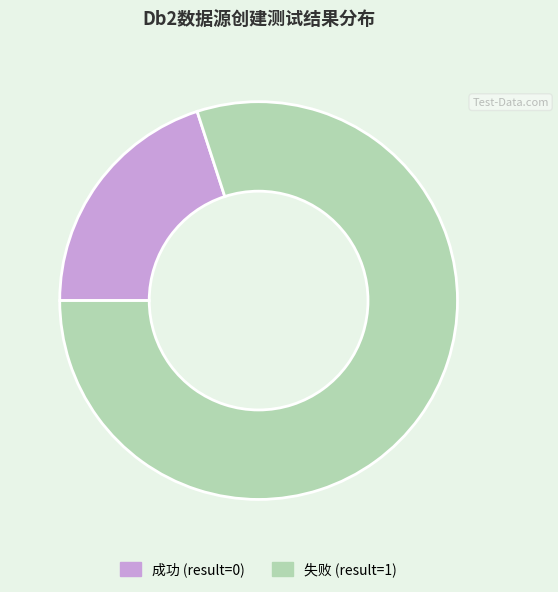

Which has a higher value, 失败 (result=1) or 成功 (result=0)?

失败 (result=1)